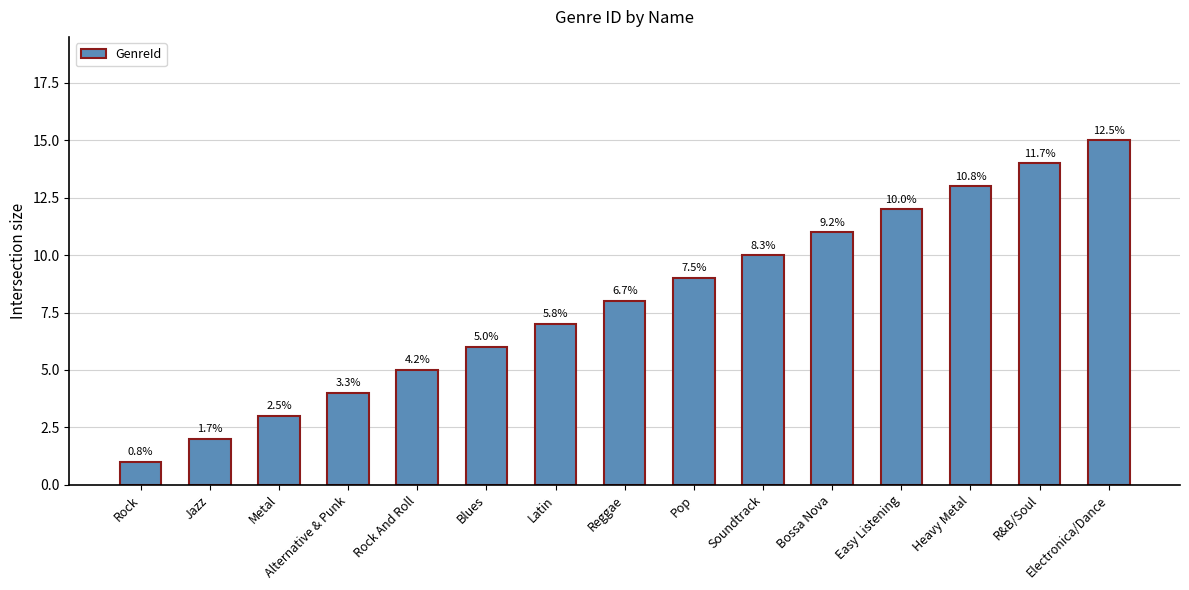

Reading right to left, list all the values displayed in this chart.

Electronica/Dance=15	R&B/Soul=14	Heavy Metal=13	Easy Listening=12	Bossa Nova=11	Soundtrack=10	Pop=9	Reggae=8	Latin=7	Blues=6	Rock And Roll=5	Alternative & Punk=4	Metal=3	Jazz=2	Rock=1